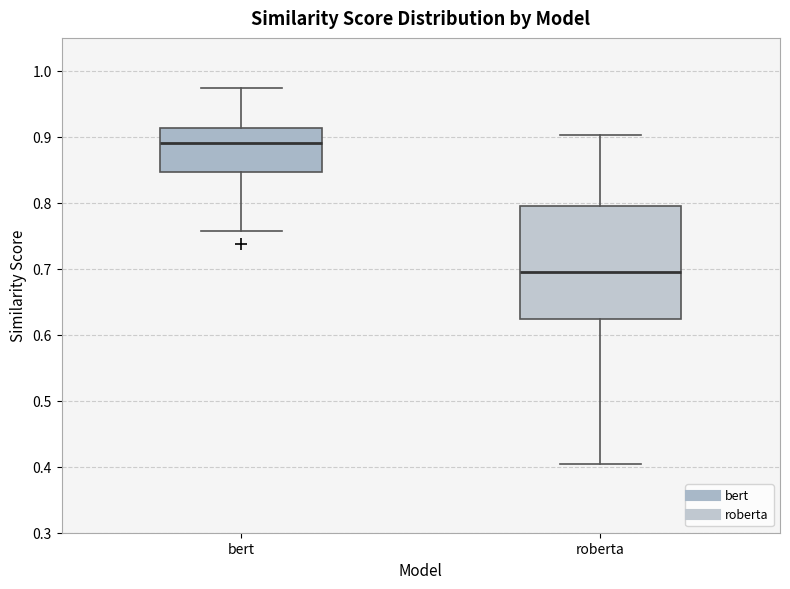

Reading left to right, read every box against the y-axis: the position of its median line, the range the box covers, and the ends of its whiskers. The values are not printed on the chart, so give them approximately, as read against the axis.

bert: median 0.89, box 0.85 to 0.91, whiskers 0.76 to 0.97
roberta: median 0.70, box 0.62 to 0.80, whiskers 0.40 to 0.90